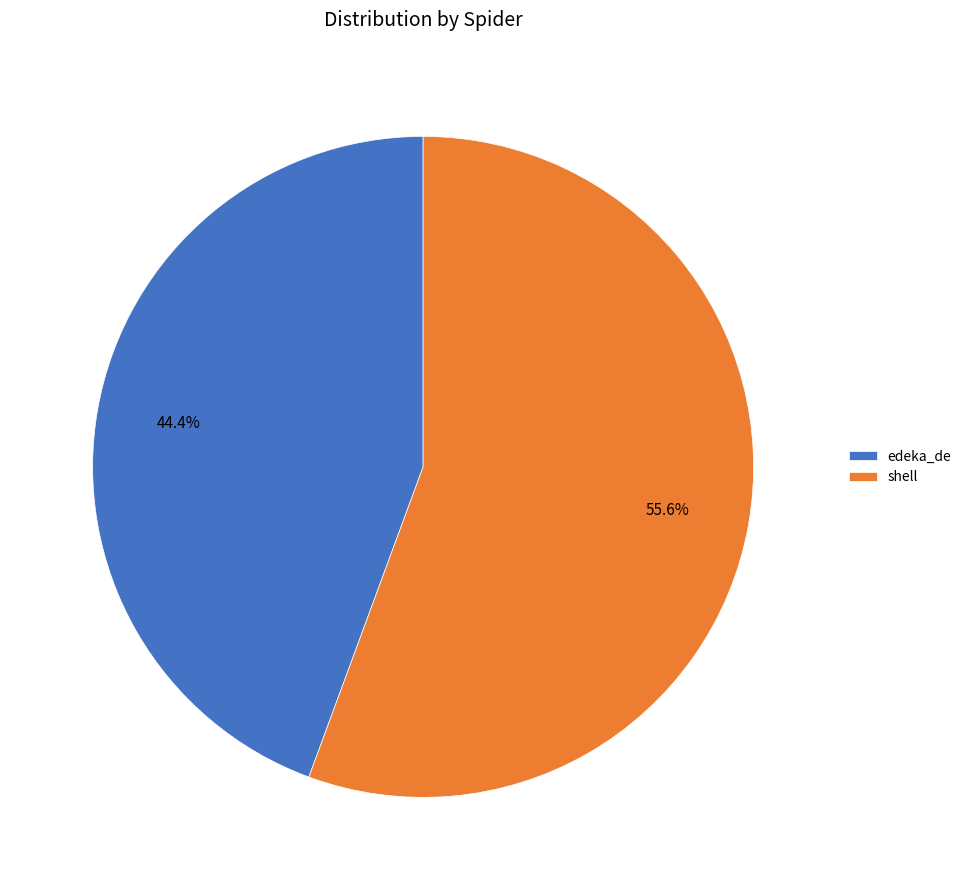

True or false: edeka_de accounts for 44% of the total.

True